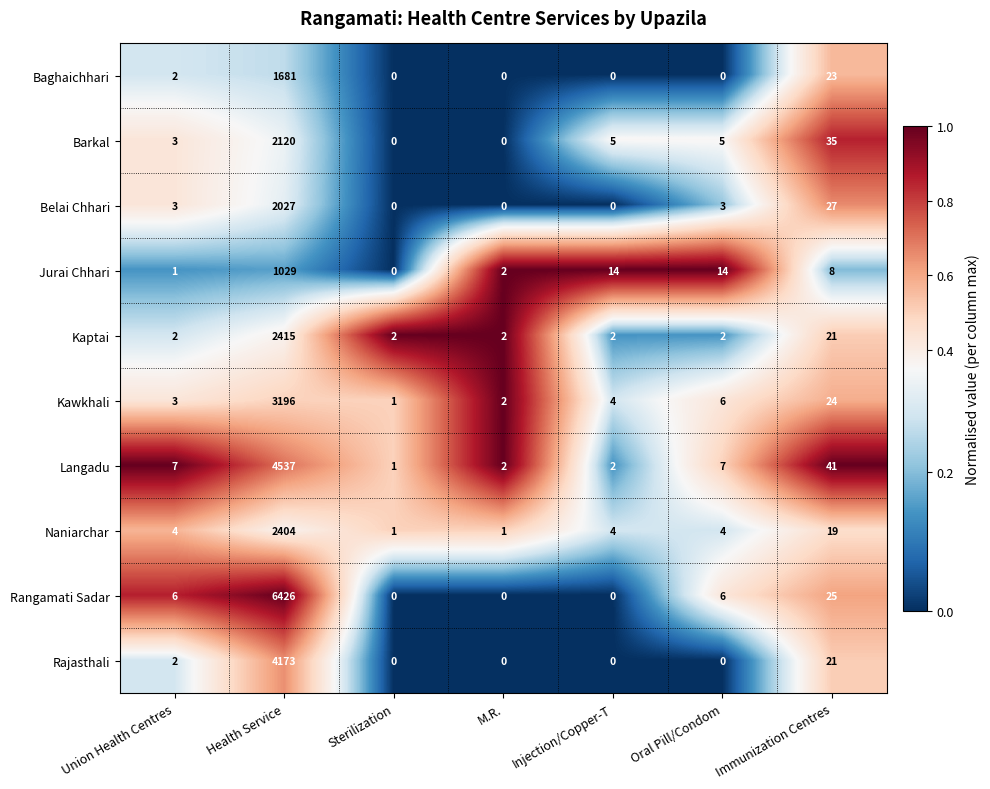

What is the maximum value shown in the chart?

6426